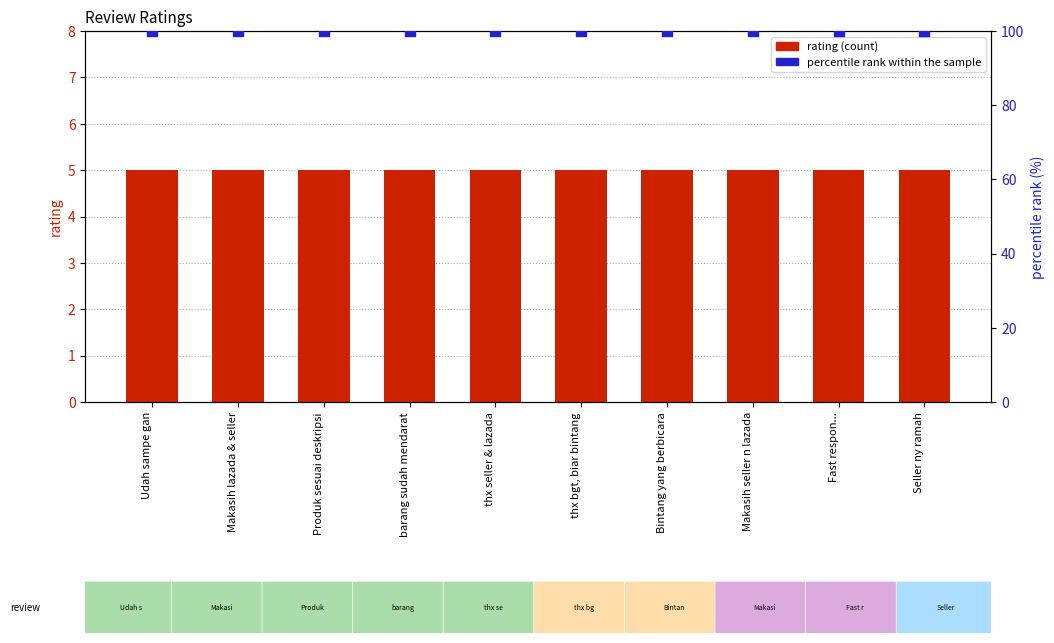

Which series has the largest Y range (max minus min)?

rating